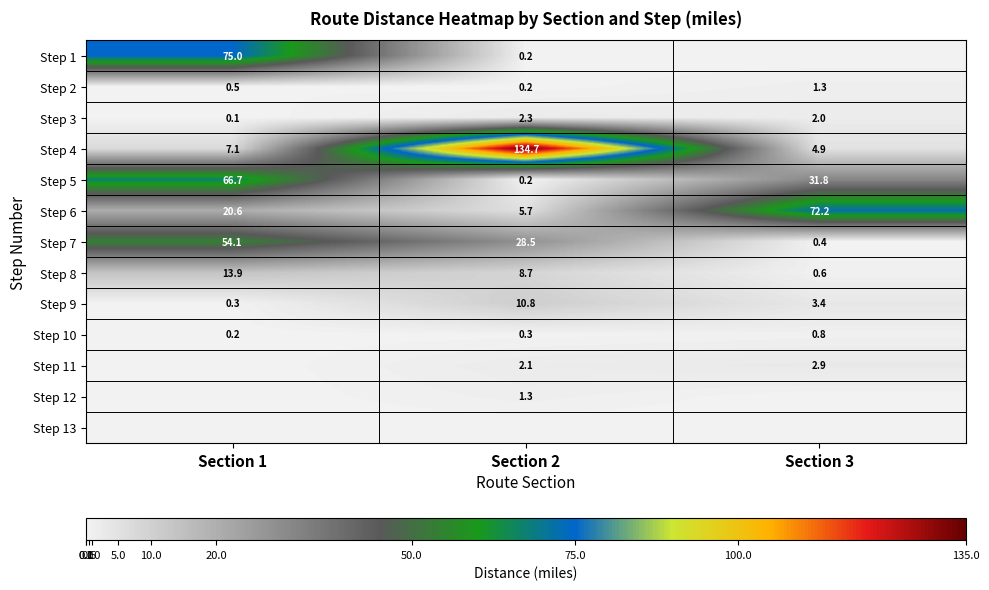

The Step 7 series shows 28.5 at Section 2. True or false?

True